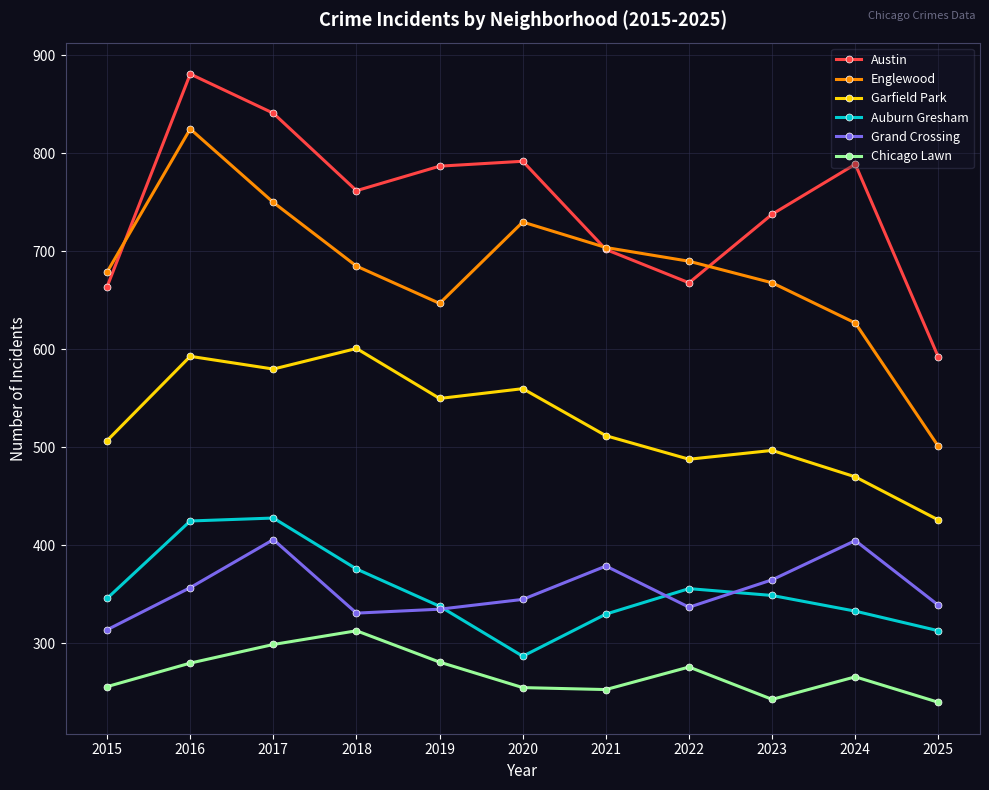

In Auburn Gresham, how many points are lower than both neighbors (excluding endpoints)?

1